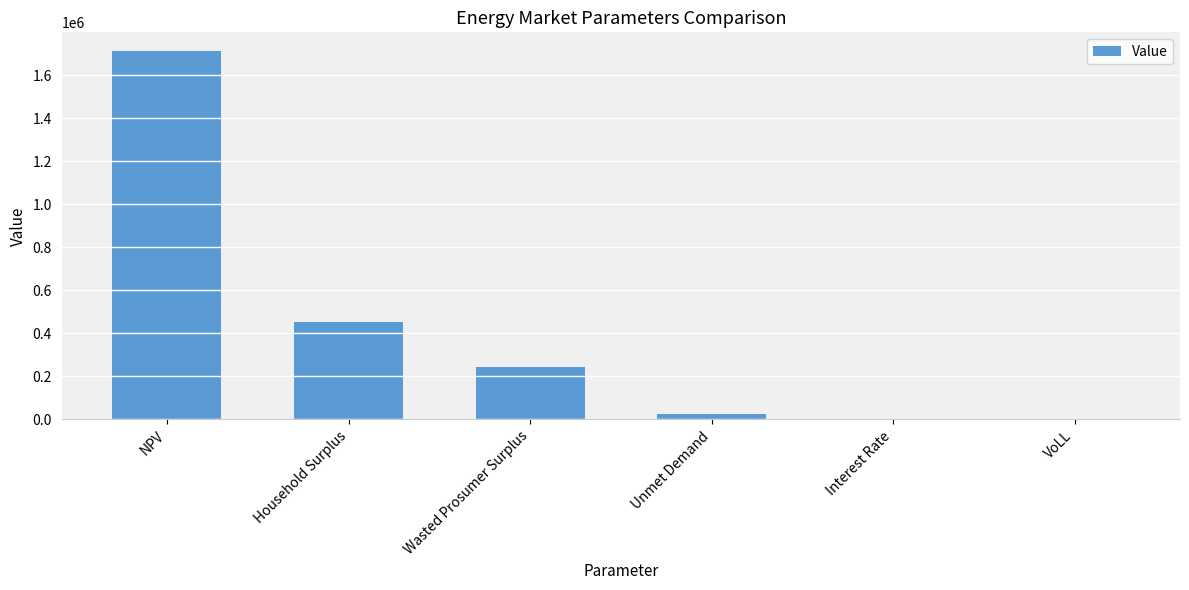

Is it true that the value at Unmet Demand is 27085.3?

True